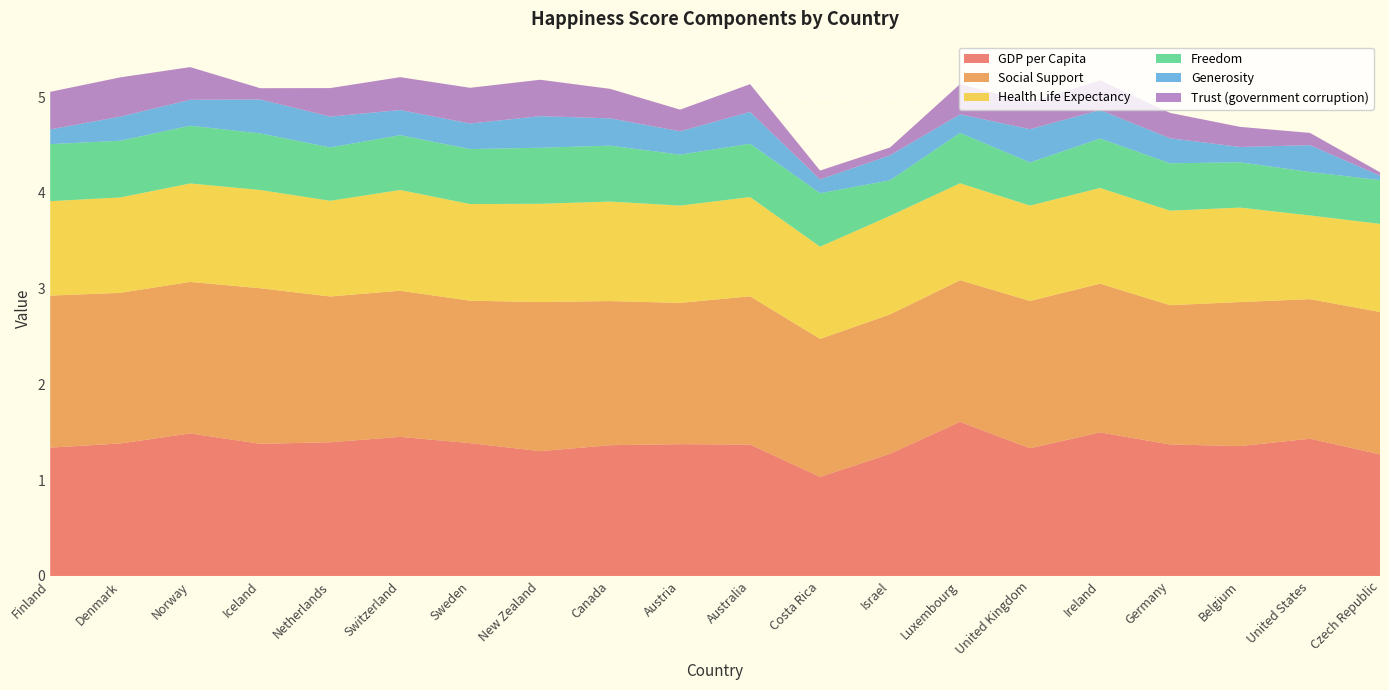

Reading left to right, list all the values displayed in this chart.

GDP per Capita: 1.3	1.4	1.5	1.4	1.4	1.5	1.4	1.3	1.4	1.4	1.4	1.0	1.3	1.6	1.3	1.5	1.4	1.4	1.4	1.3
Social Support: 1.6	1.6	1.6	1.6	1.5	1.5	1.5	1.6	1.5	1.5	1.5	1.4	1.5	1.5	1.5	1.6	1.5	1.5	1.5	1.5
Health Life Expectancy: 1.0	1.0	1.0	1.0	1.0	1.1	1.0	1.0	1.0	1.0	1.0	1.0	1.0	1.0	1.0	1.0	1.0	1.0	0.9	0.9
Freedom: 0.6	0.6	0.6	0.6	0.6	0.6	0.6	0.6	0.6	0.5	0.6	0.6	0.4	0.5	0.5	0.5	0.5	0.5	0.5	0.5
Generosity: 0.2	0.3	0.3	0.4	0.3	0.3	0.3	0.3	0.3	0.2	0.3	0.1	0.3	0.2	0.3	0.3	0.3	0.2	0.3	0.0
Trust (government corruption): 0.4	0.4	0.3	0.1	0.3	0.3	0.4	0.4	0.3	0.2	0.3	0.1	0.1	0.3	0.3	0.3	0.3	0.2	0.1	0.0